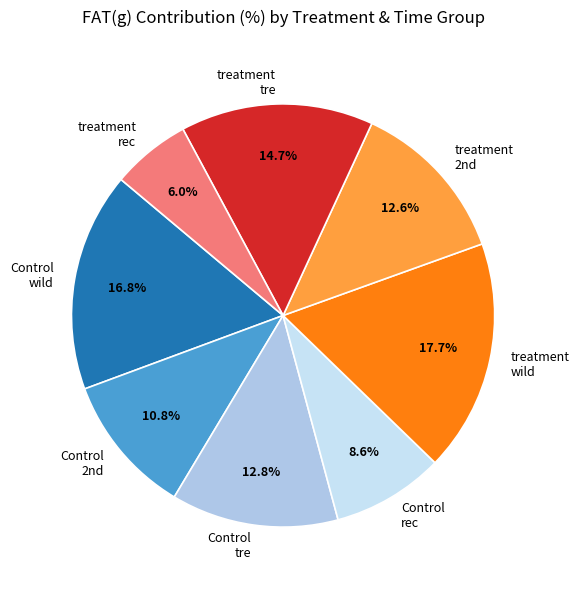

Which slice is the largest?

treatment wild